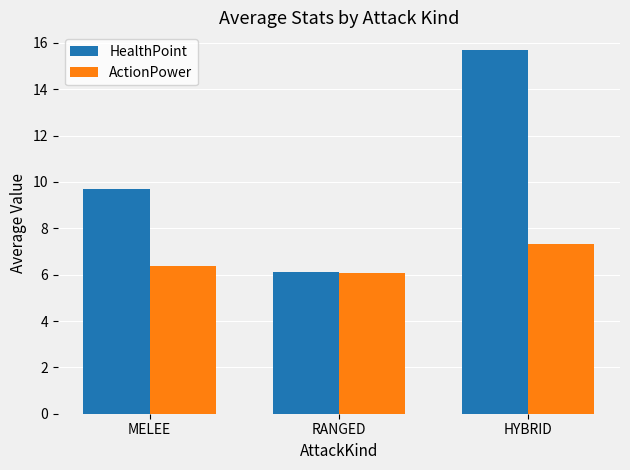

What are all the series names shown in the legend?

HealthPoint, ActionPower